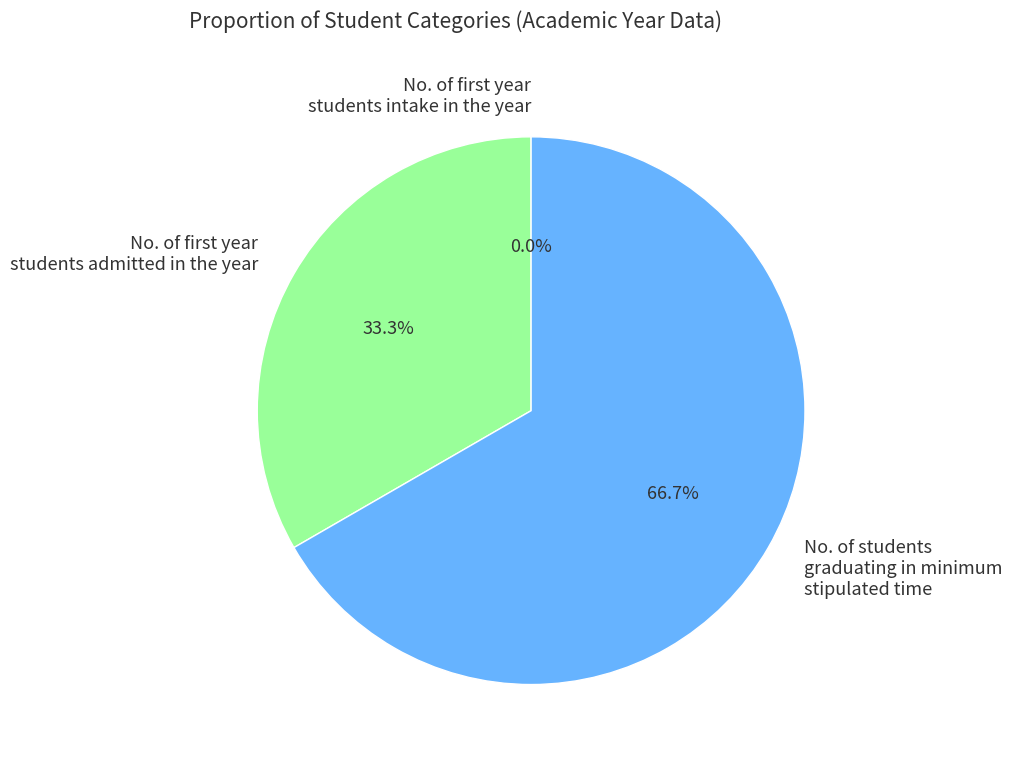

Is there a majority slice in this chart?

Yes